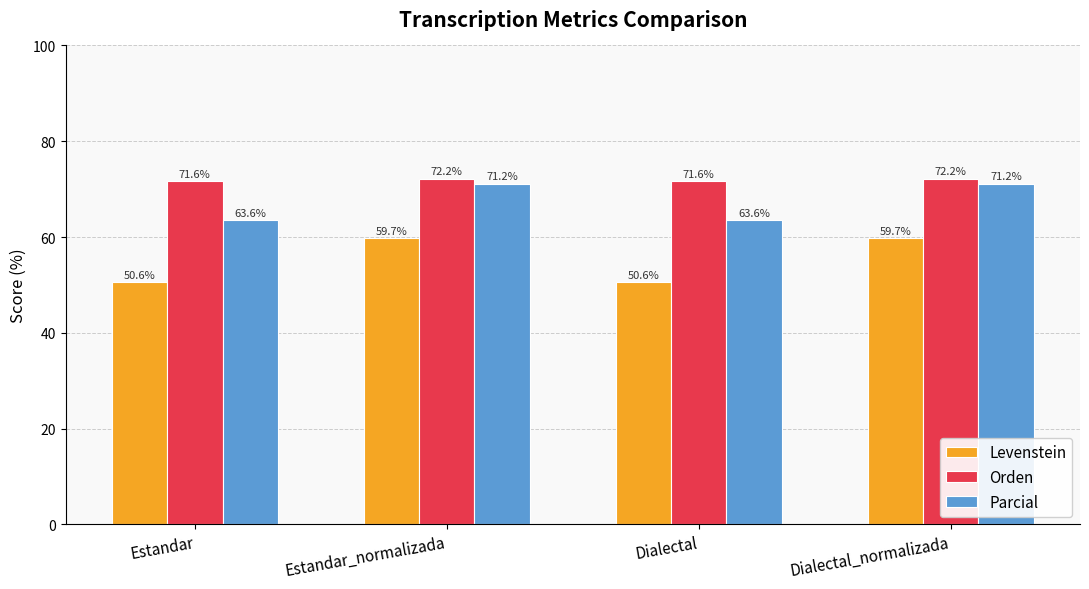

Reading left to right, extract all data points from this chart.

Levenstein: 50.6	59.7	50.6	59.7
Orden: 71.6	72.2	71.6	72.2
Parcial: 63.6	71.2	63.6	71.2